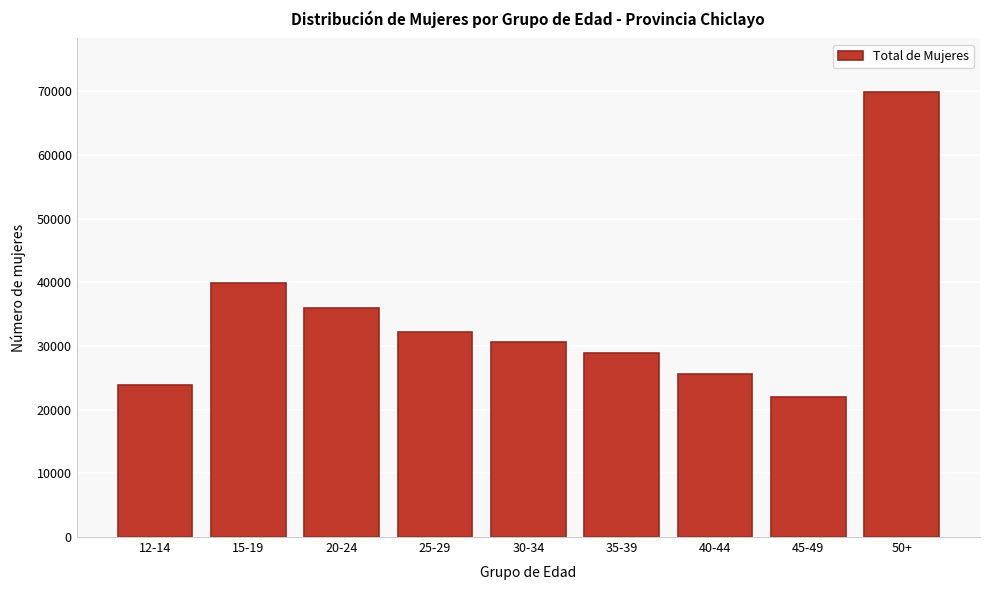

Reading right to left, what are all the values shown in this chart?

69923	22013	25630	28907	30601	32229	35937	39891	23808